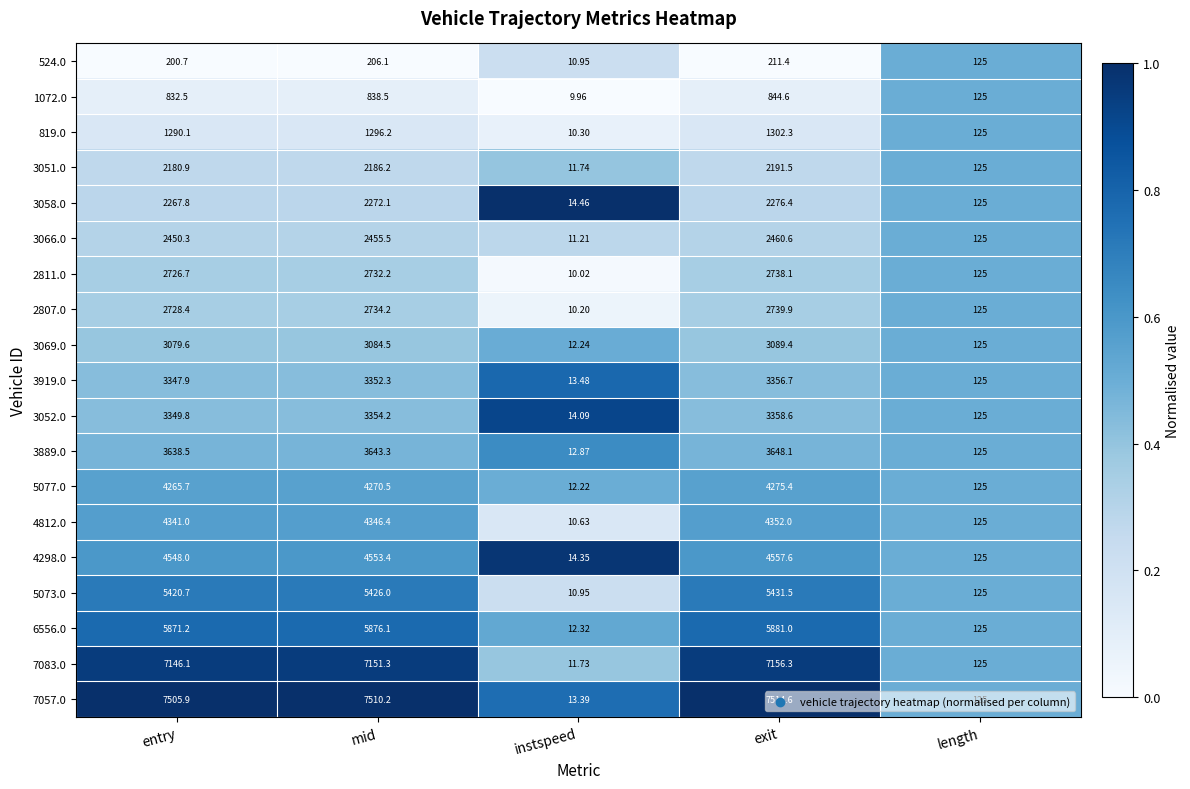

Which series has the widest spread of values?

7057.0